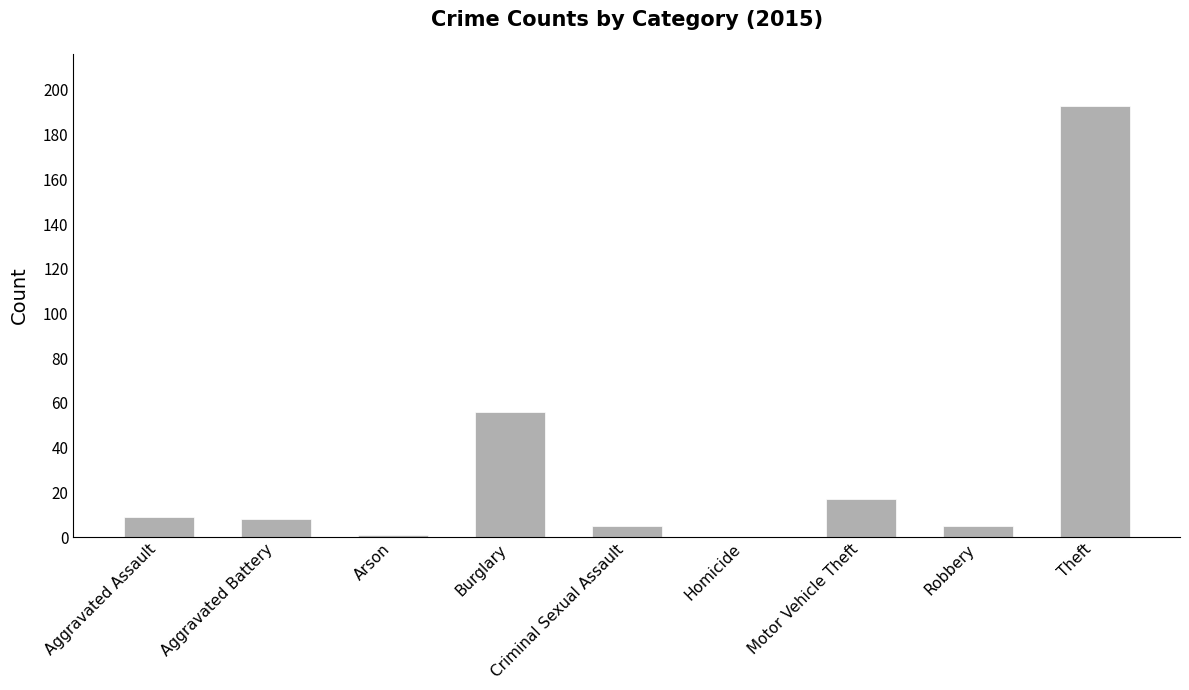

How many categories are shown in the chart?

9